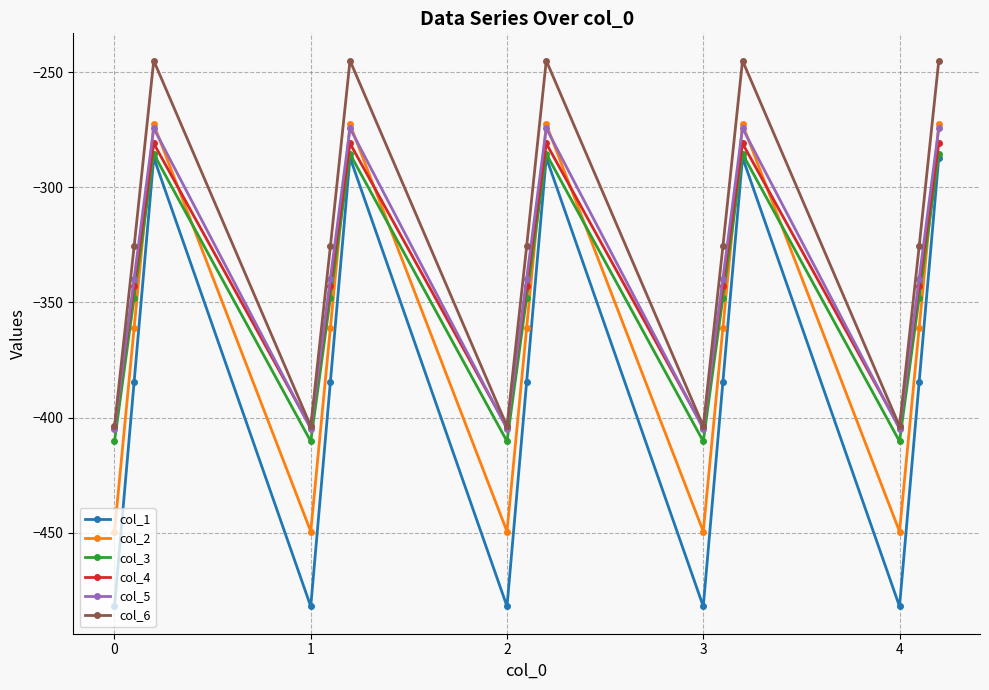

True or false: col_6 and col_2 intersect in this chart.

False